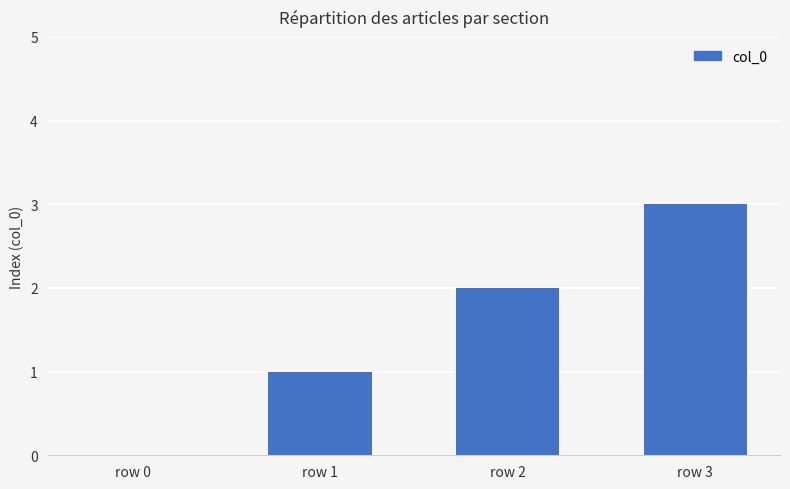

What is the sum of all values?

6